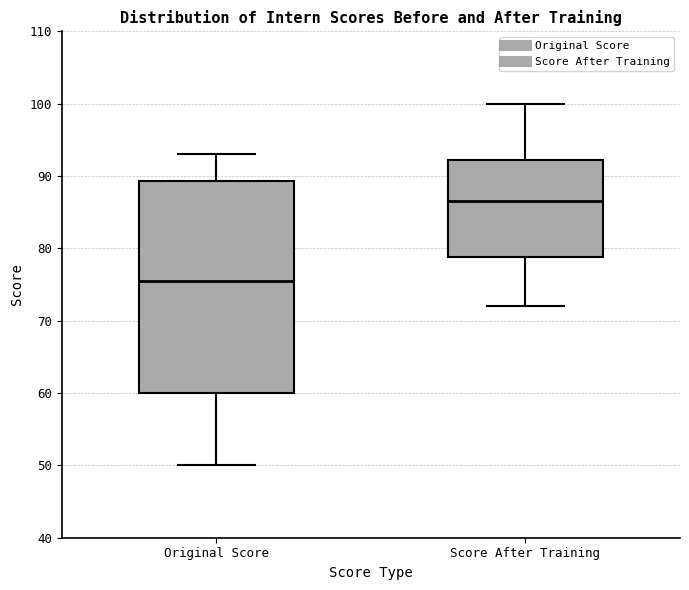

Reading left to right, read every box against the y-axis: the position of its median line, the range the box covers, and the ends of its whiskers. The values are not printed on the chart, so give them approximately, as read against the axis.

Original Score: median 76, box 60 to 89, whiskers 50 to 93
Score After Training: median 87, box 79 to 92, whiskers 72 to 100